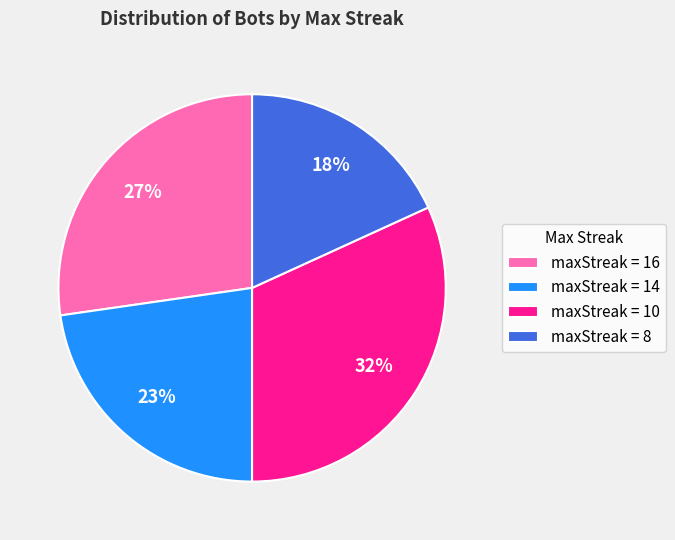

Rank the categories by value from lowest to highest.

maxStreak = 8, maxStreak = 14, maxStreak = 16, maxStreak = 10